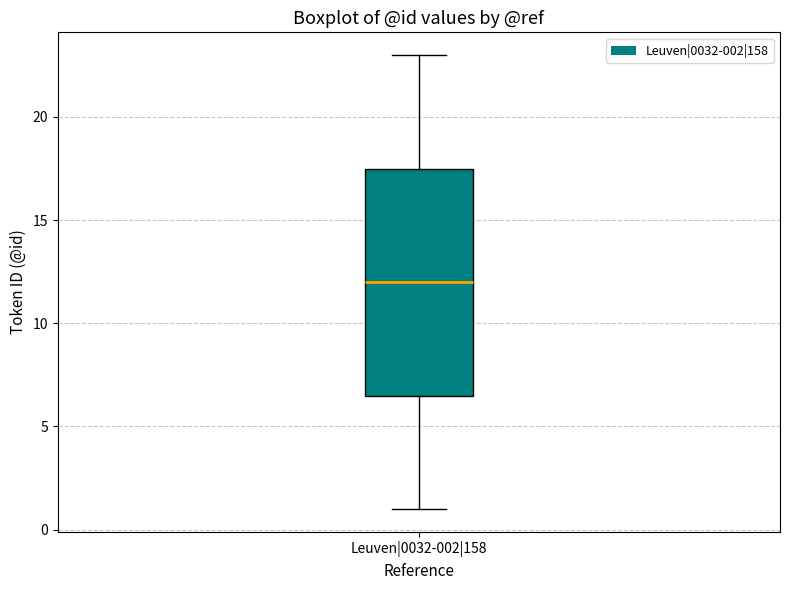

Read this box plot against the y-axis: the position of the median line, the range covered by the box, and the ends of both whiskers. The values are not printed on the chart, so give them approximately, as read against the axis.

median 12.0, box 6.5 to 17.5, whiskers 1.0 to 23.0